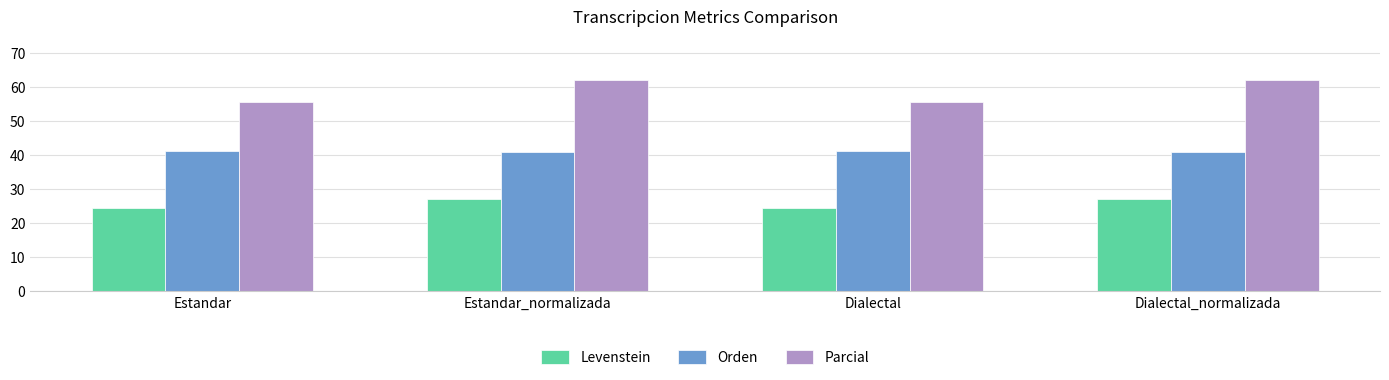

List the series in order of their peak value, highest first.

Parcial, Orden, Levenstein